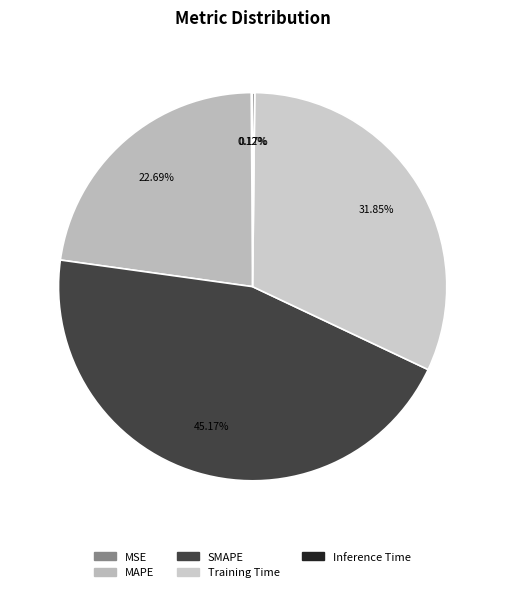

Is there a majority slice in this chart?

No